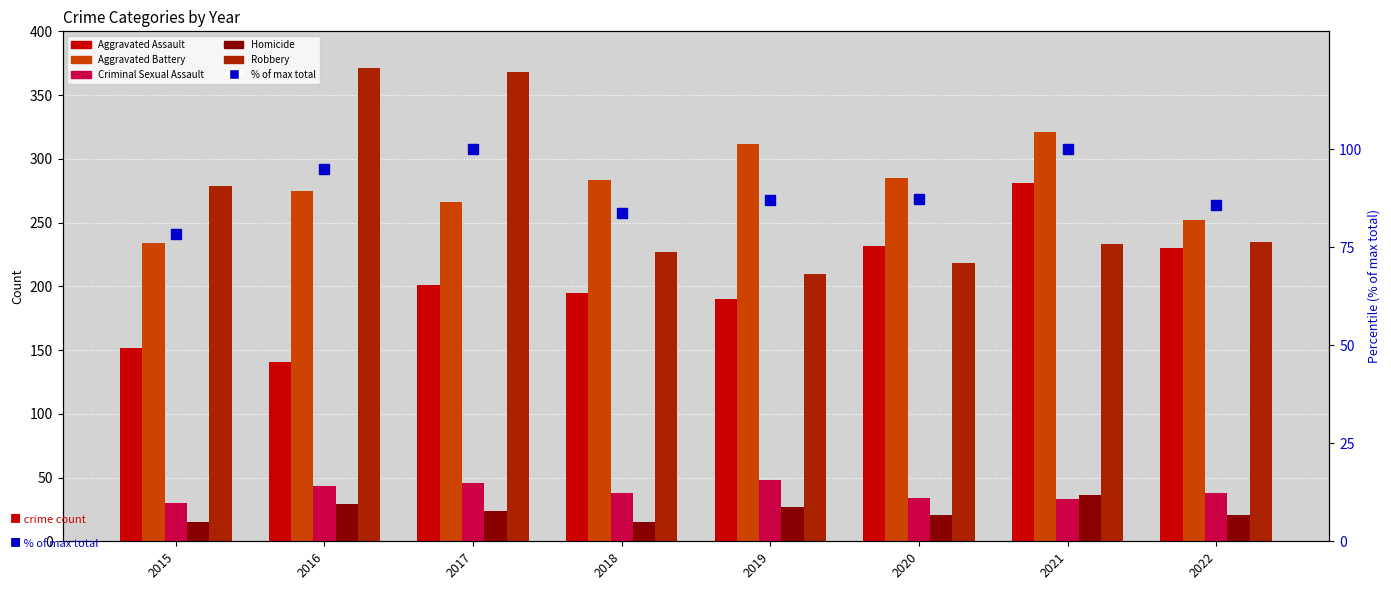

At which label does Criminal Sexual Assault reach its peak?

2019